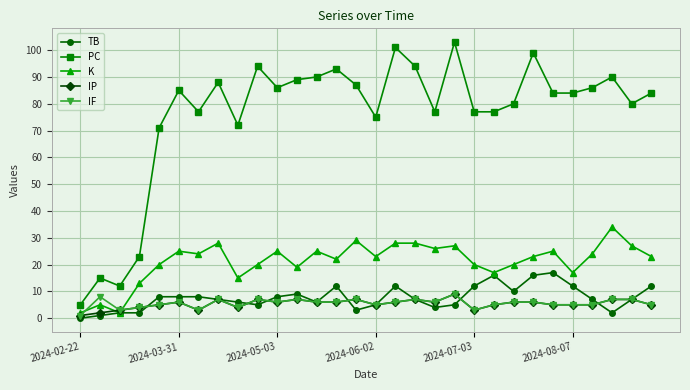

True or false: IF has more than 0 interior local peaks.

True